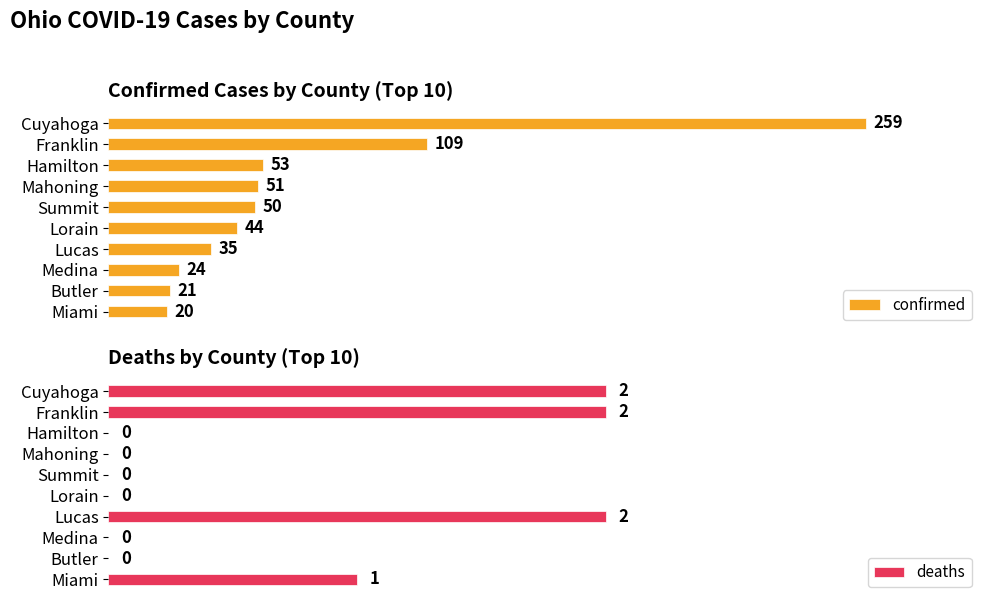

List the labels in order of confirmed value, smallest first.

Miami, Butler, Medina, Lucas, Lorain, Summit, Mahoning, Hamilton, Franklin, Cuyahoga